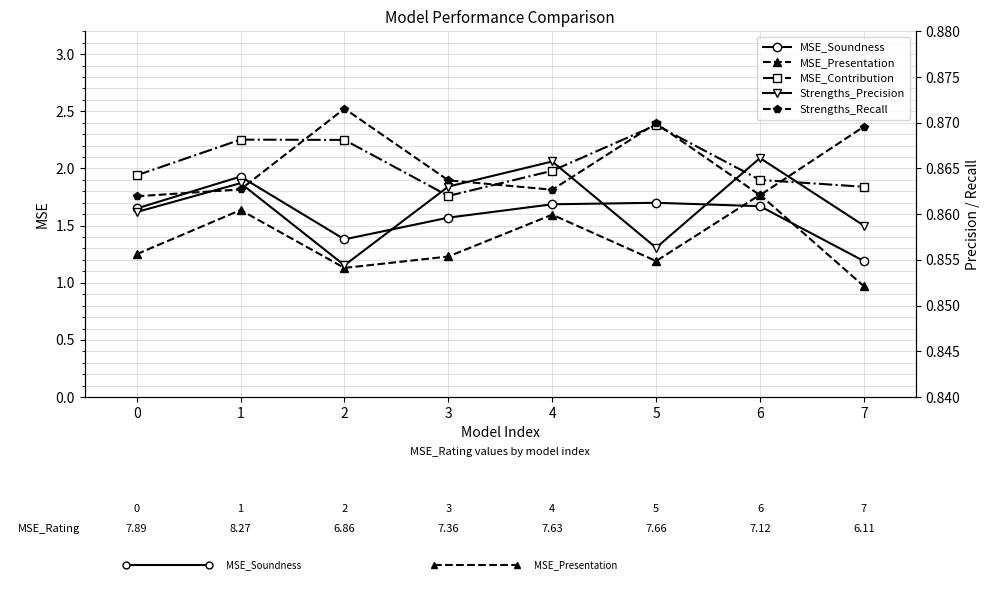

True or false: MSE_Presentation and Strengths_Precision cross at least once.

False